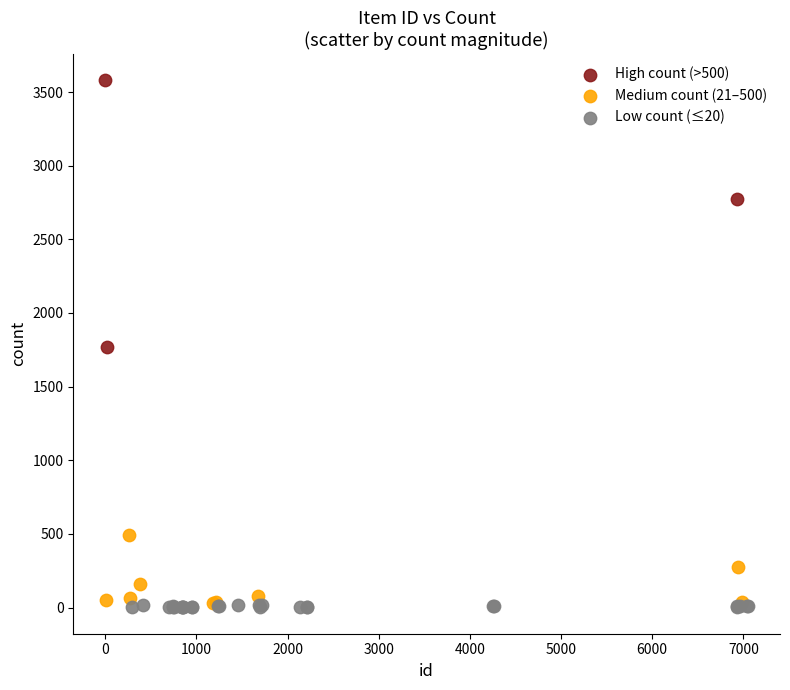

Which series contains the highest Y value?

High count (>500)